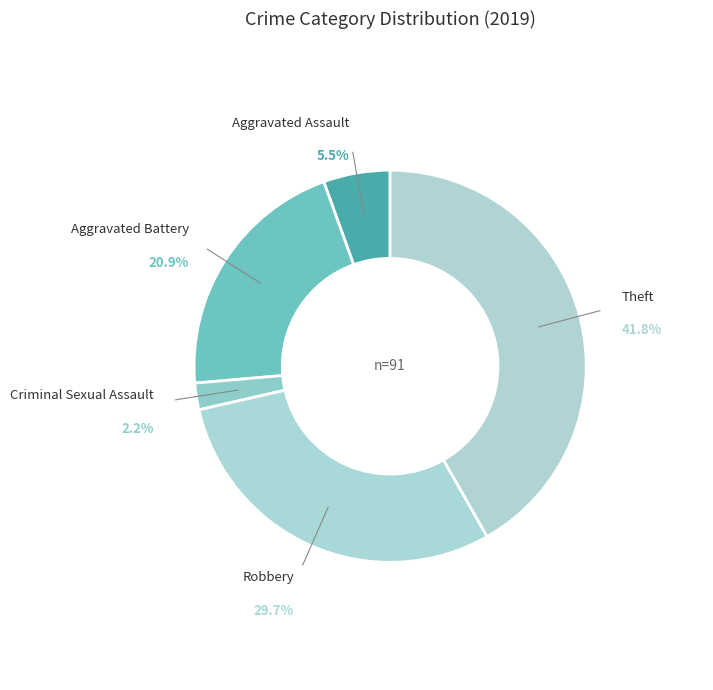

What is the total percentage of Aggravated Assault and Theft?

47.3%